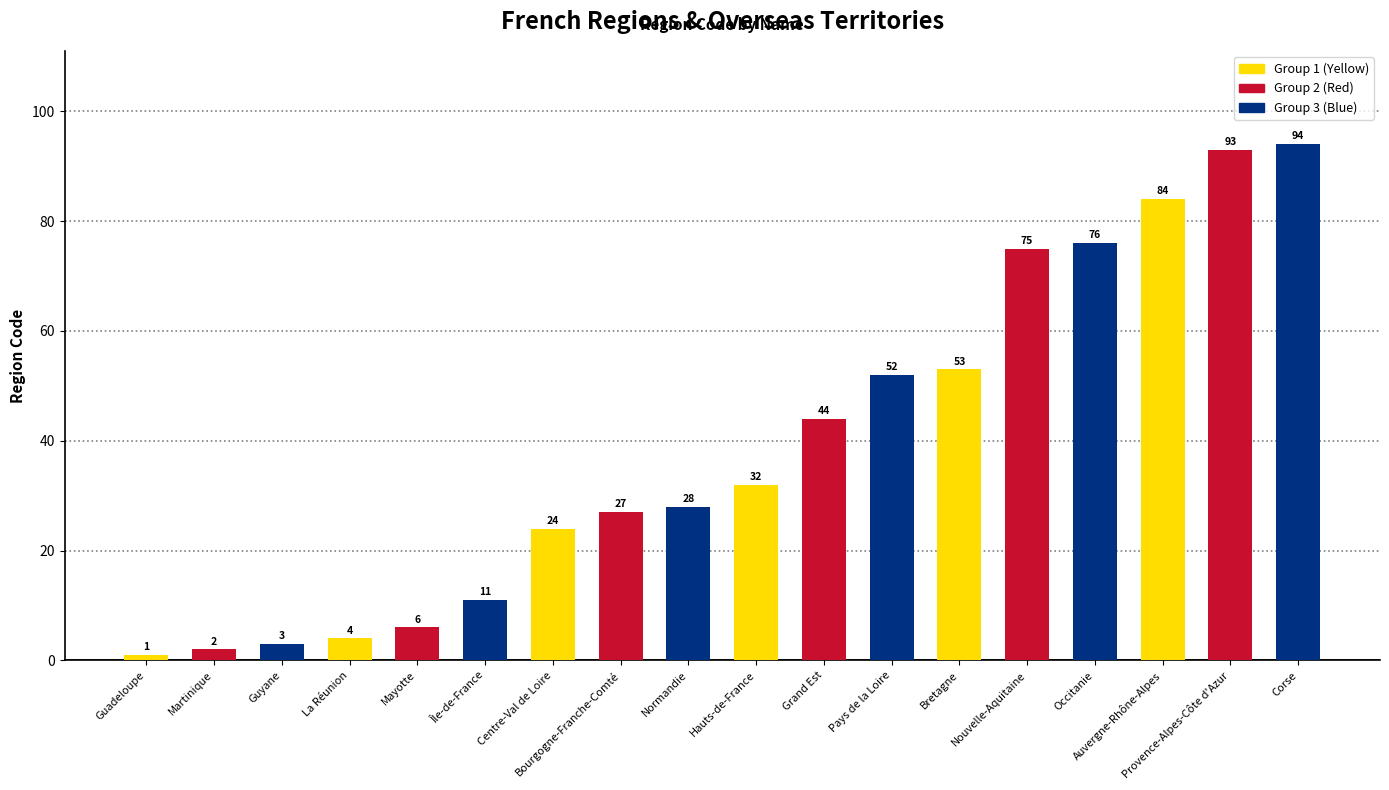

The chart shows a value of 27 at Bourgogne-Franche-Comté. True or false?

True